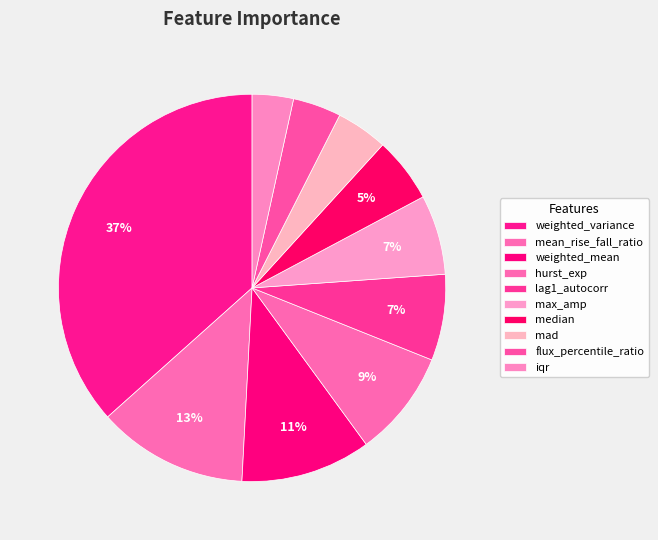

What portion of the pie excludes hurst_exp?

91.1%